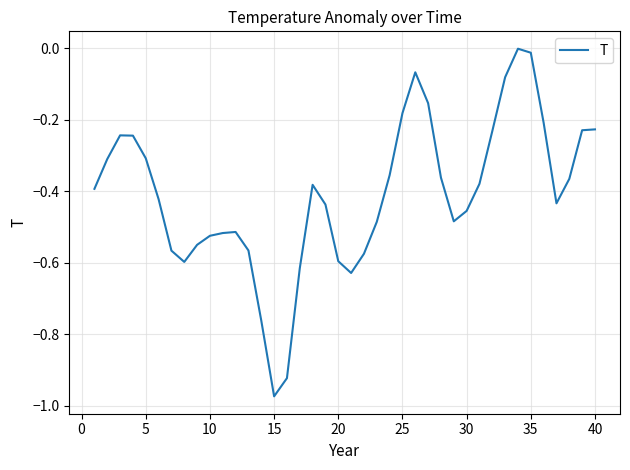

What is the difference between the maximum and minimum values?

1.0